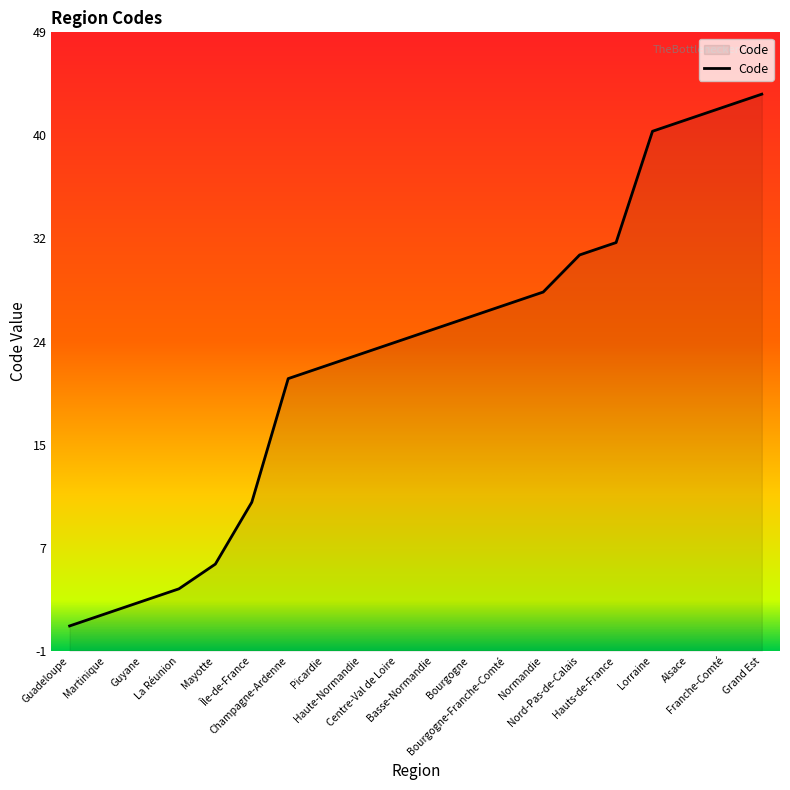

What is the difference between the maximum and minimum values?

43